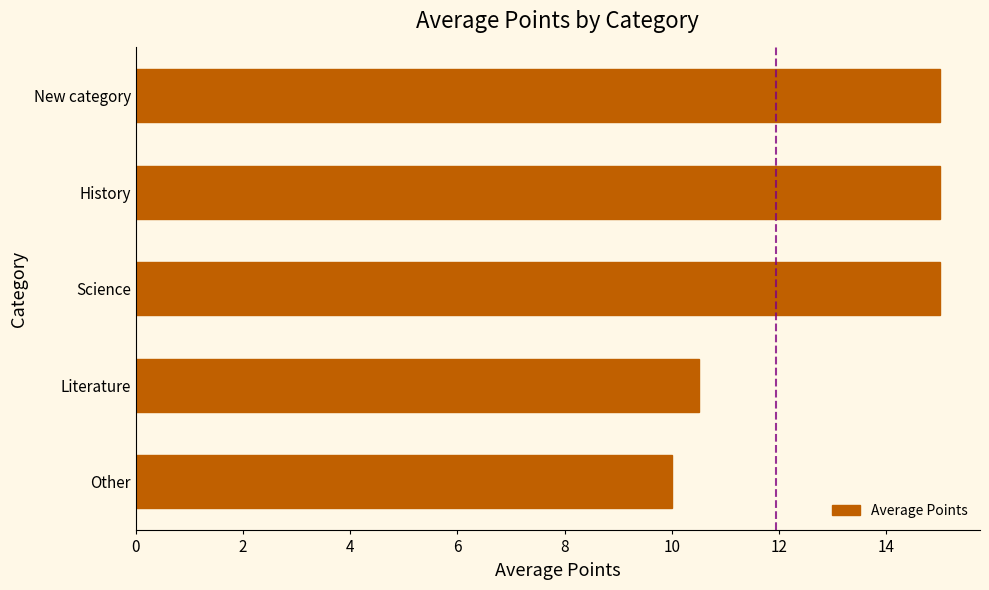

What is the sum of the values at New category and Other?

25.0